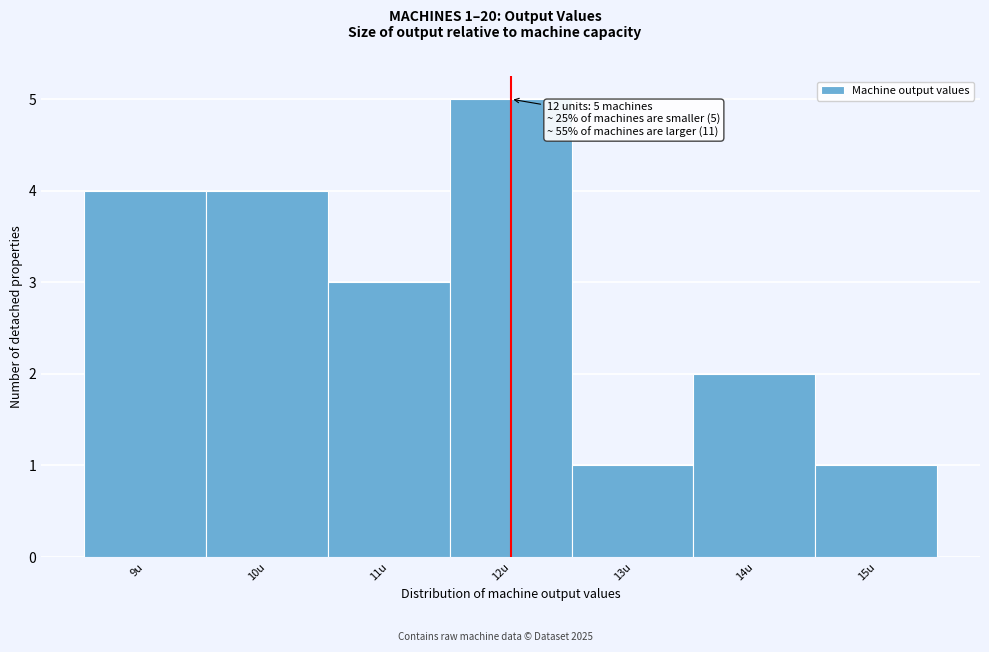

Which range on the x-axis has the tallest bar?

11.5 to 12.5